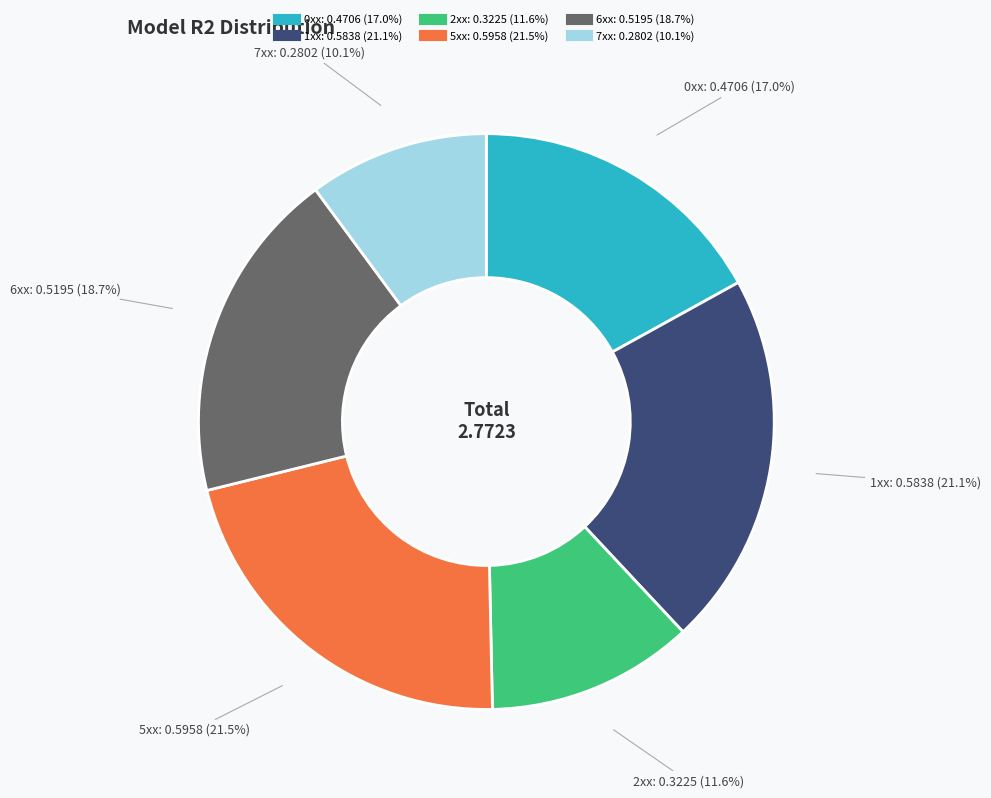

To the nearest percent, what percentage of the pie is 0xx?

17%